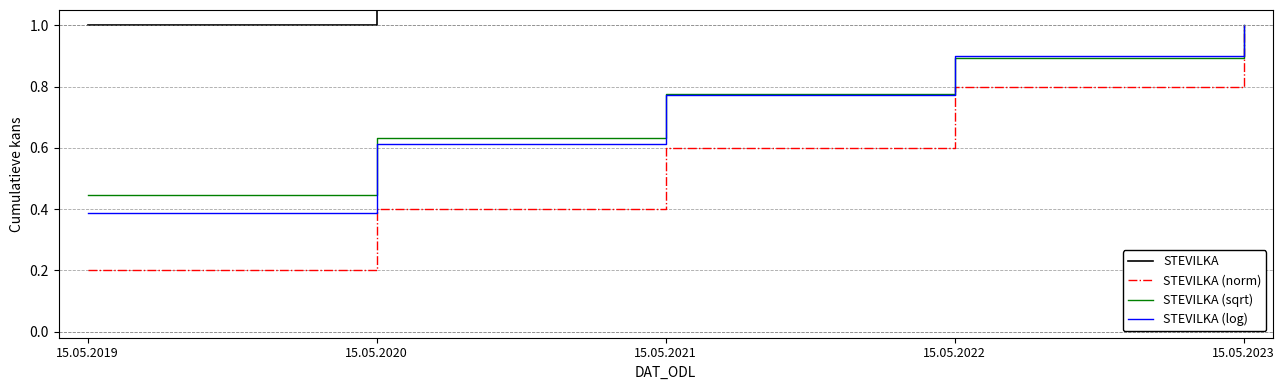

What is the difference between the maximum and minimum values in the STEVILKA (sqrt) series?

0.6